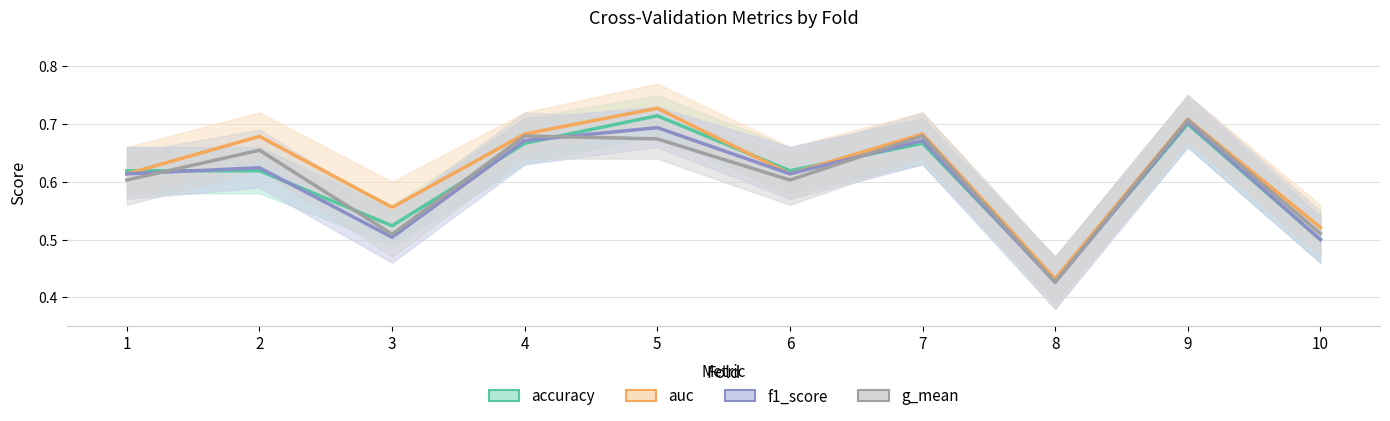

At how many categories does at least one series exceed 0?

10